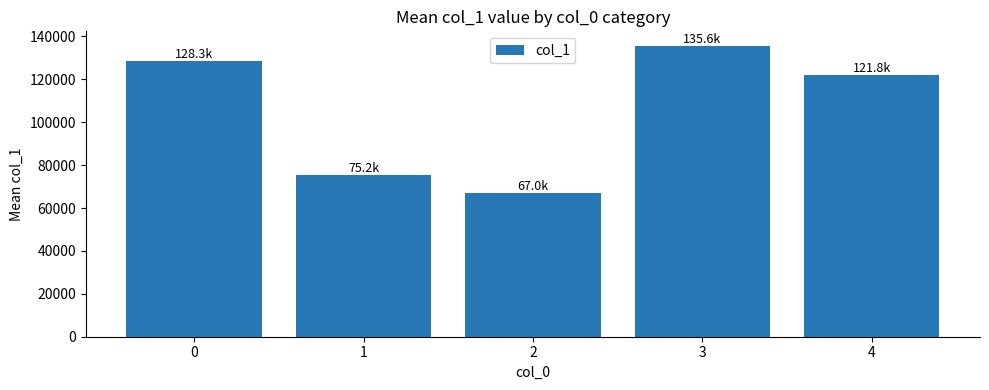

What is the difference between the values at 1 and 3?

60389.5